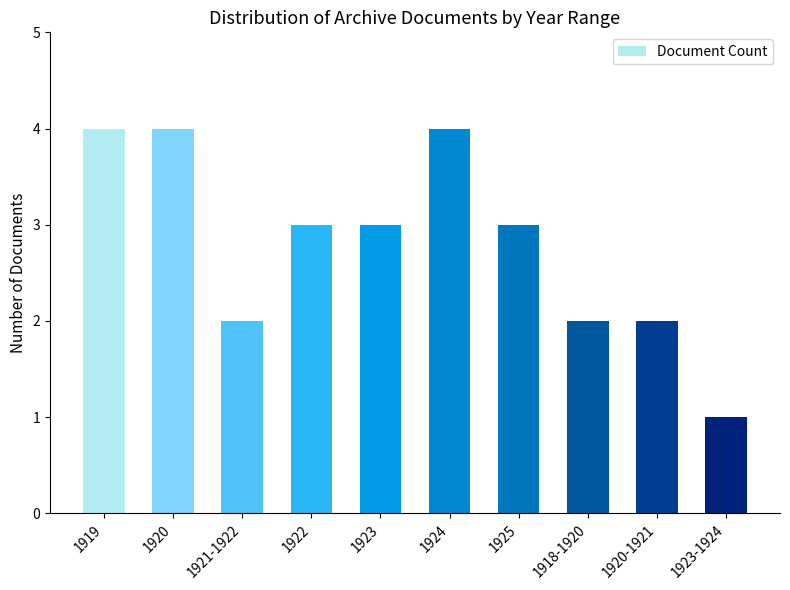

What is the greatest value displayed?

4